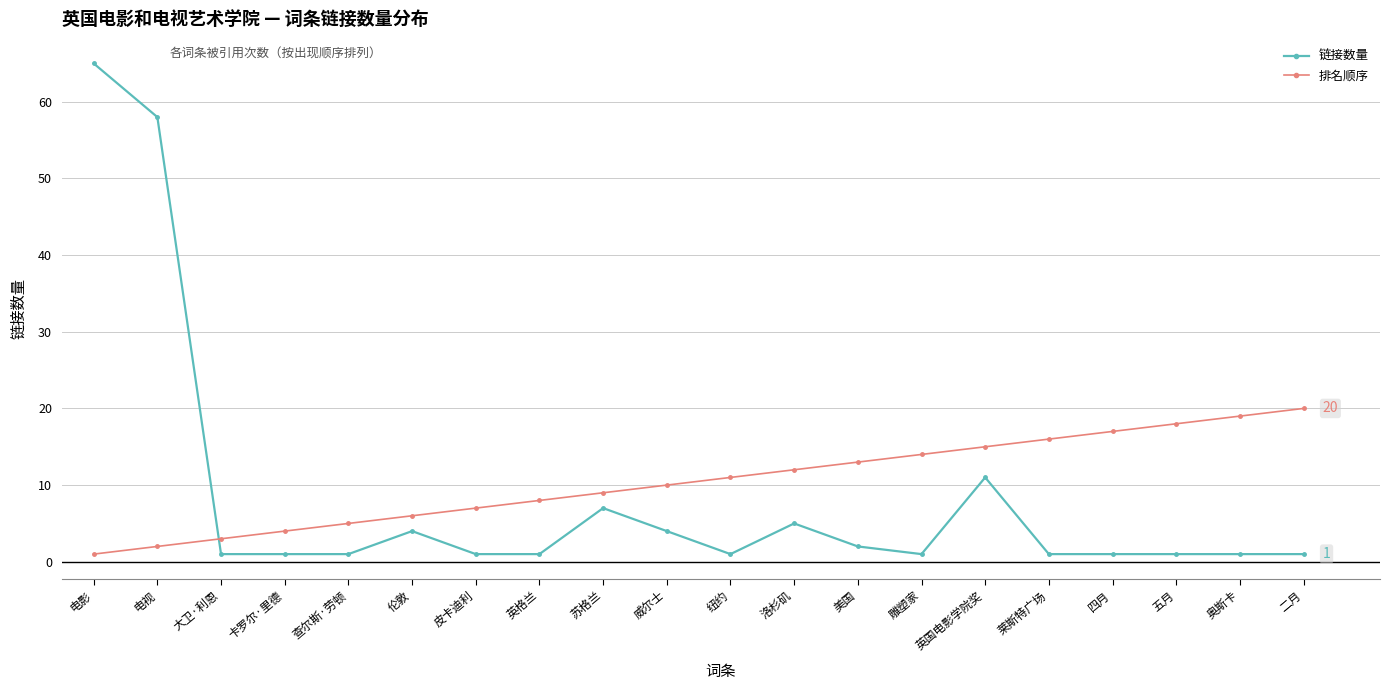

What is the difference between the 排名顺序 values at 苏格兰 and 电影?

8